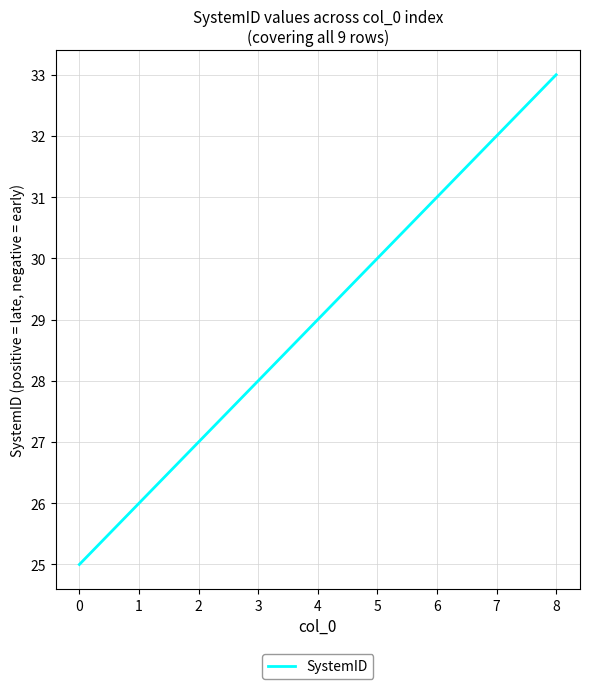

Approximately how many times larger is the value at 8 compared to 0?

1.3